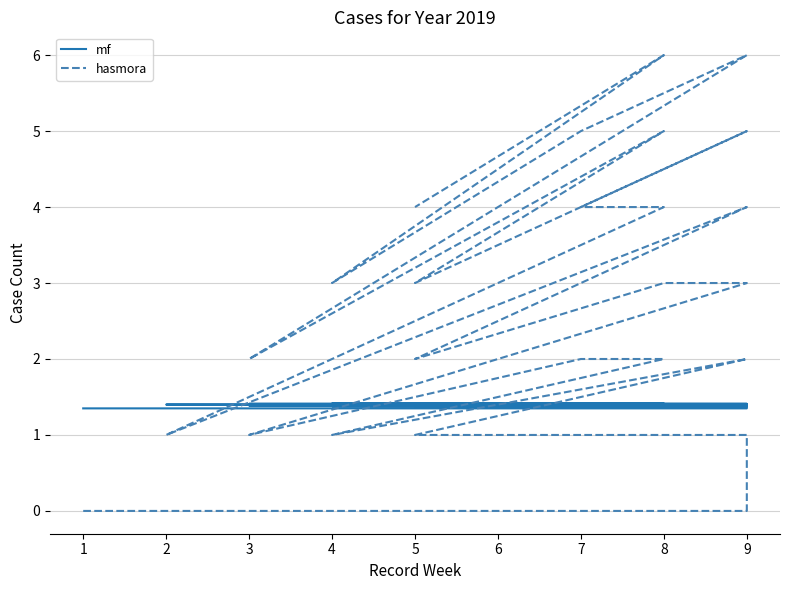

Which series has the largest total across all categories?

hasmora